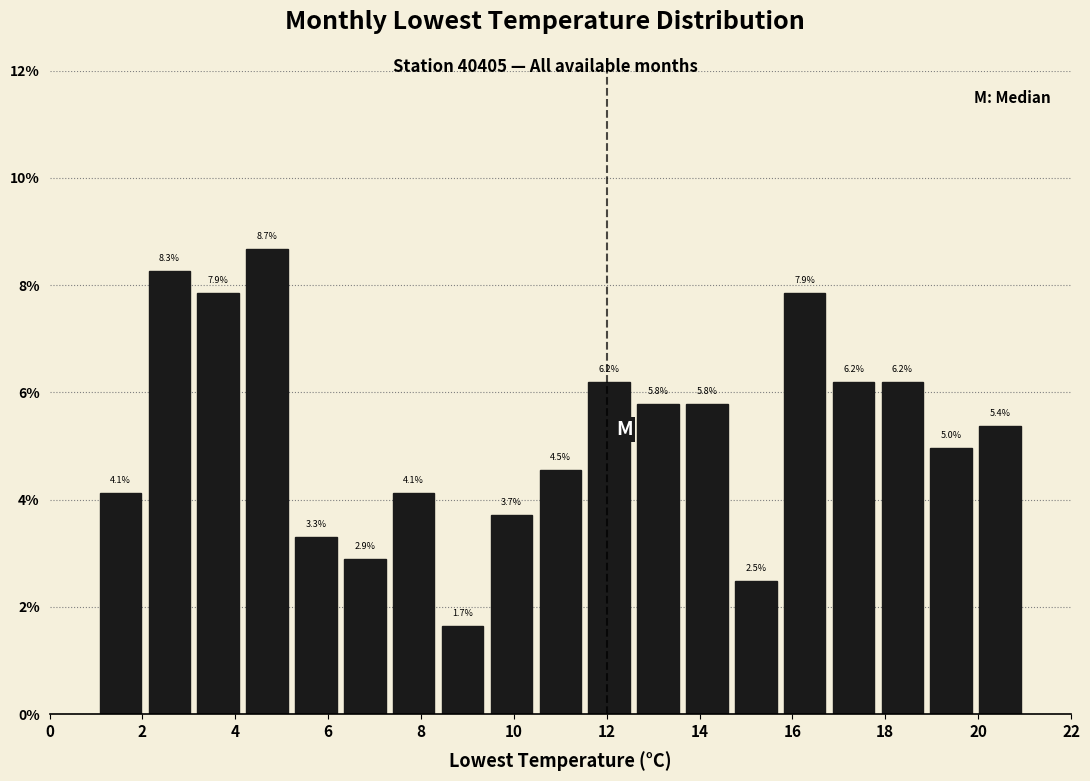

Over which range of the x-axis is the bar tallest?

4.2 to 5.2